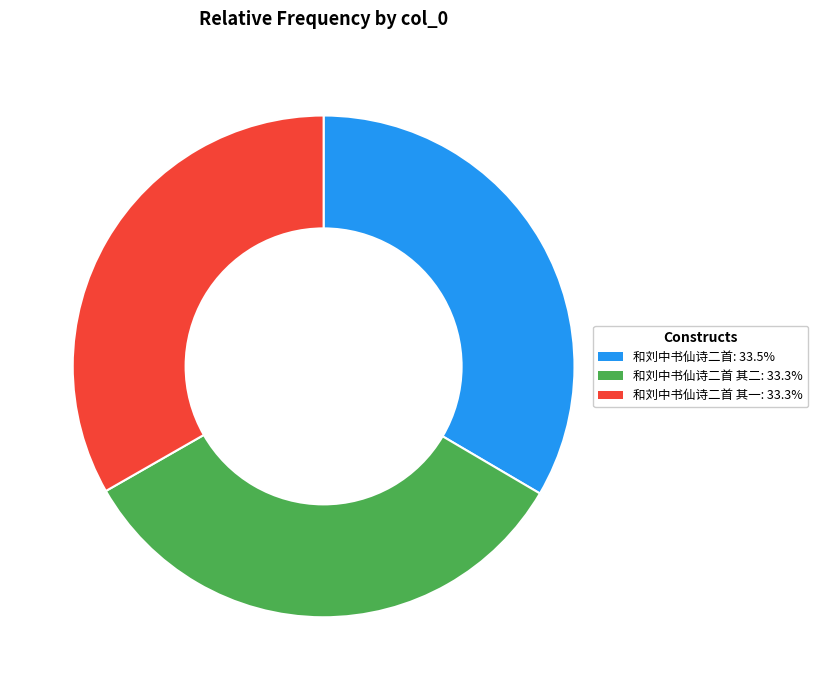

Is the sum of 和刘中书仙诗二首 其一: 33.3% and 和刘中书仙诗二首: 33.5% greater than half?

Yes